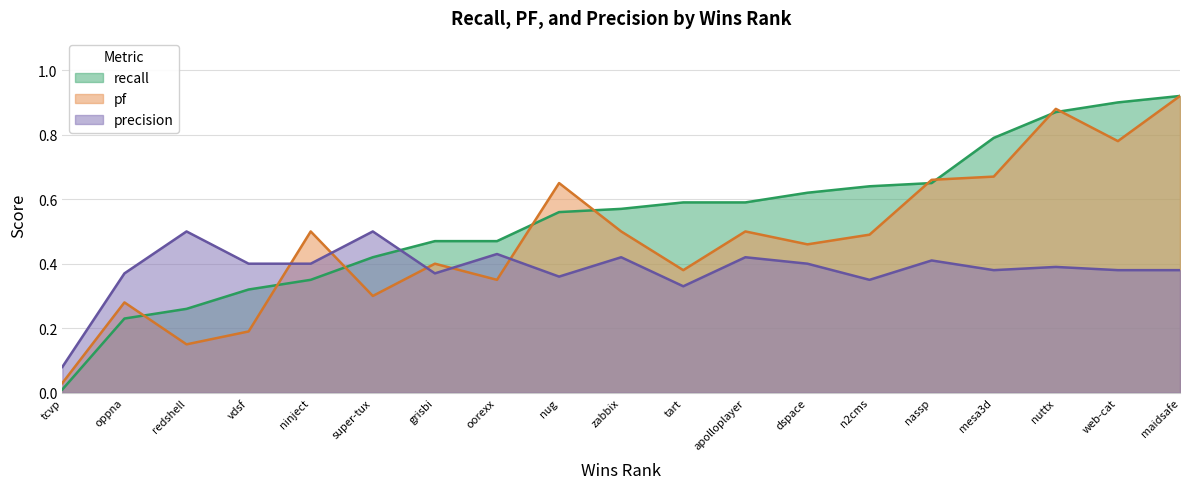

Is it true that precision equals 0.9 at super-tux?

False